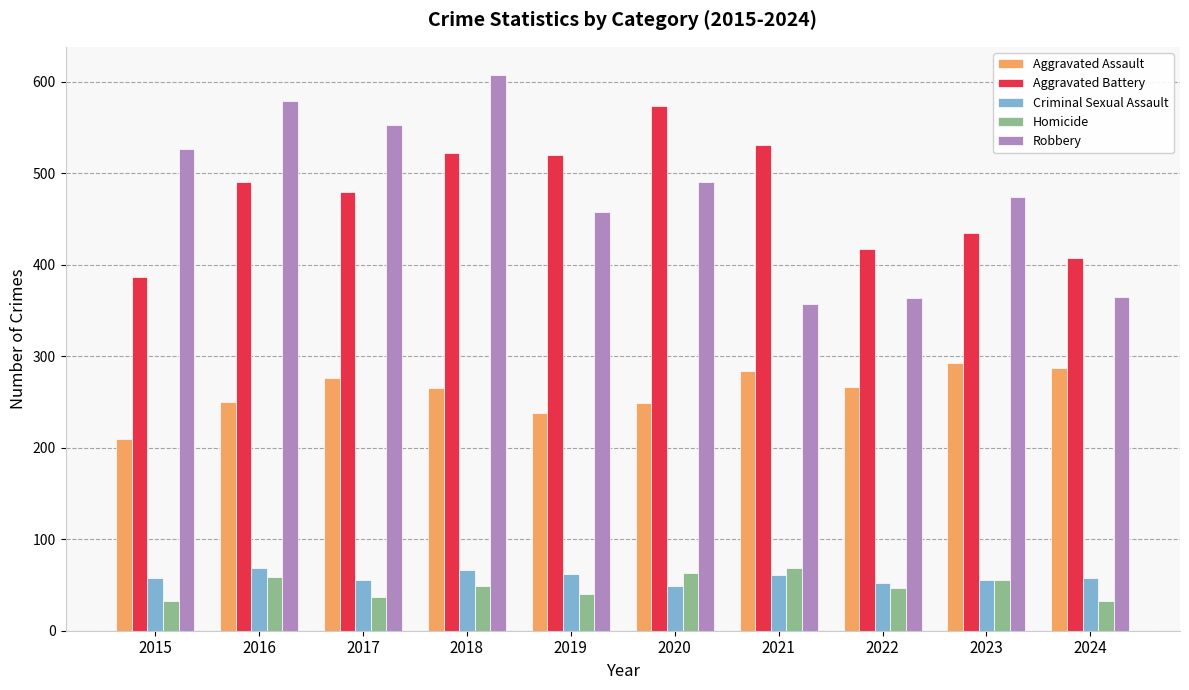

What is the spread (max minus min) of values at 2018?

559